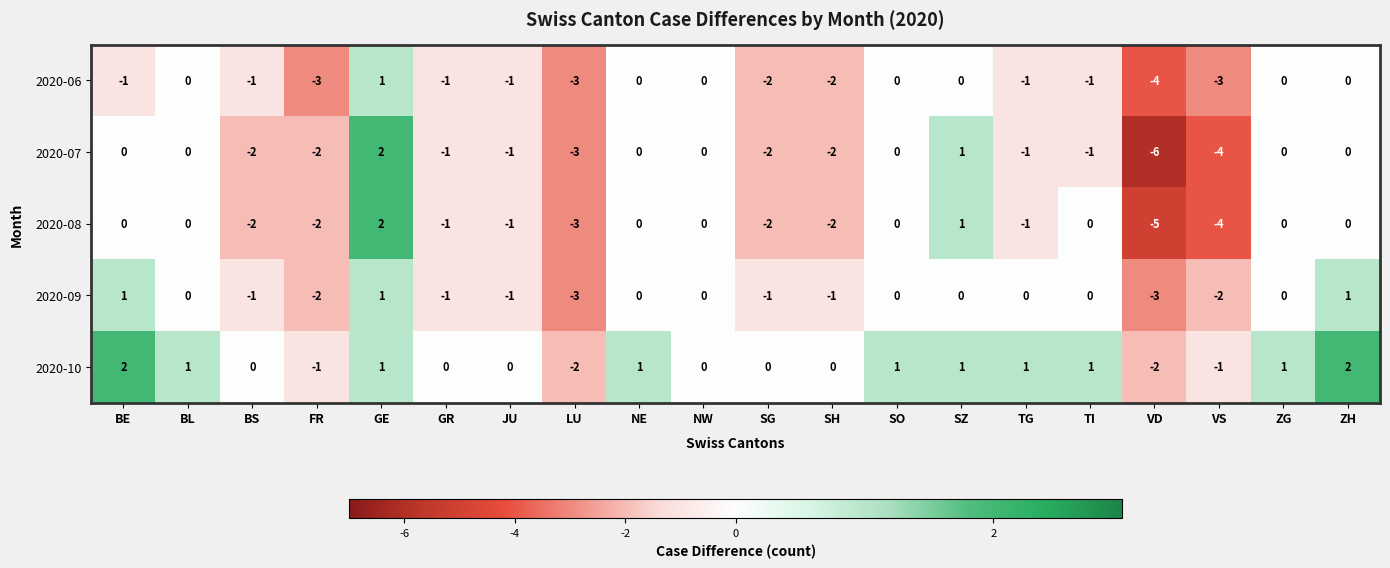

At which label is 2020-09 closest to -1?

BS